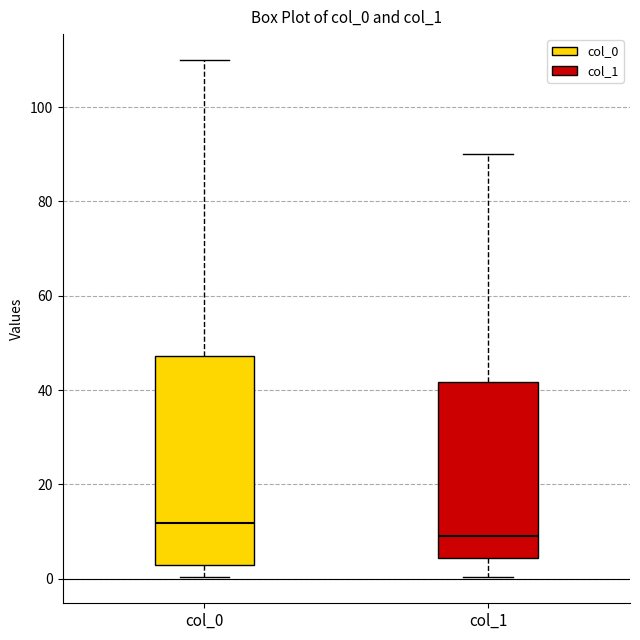

Which box is the tallest, from its lower edge to its upper edge?

col_0